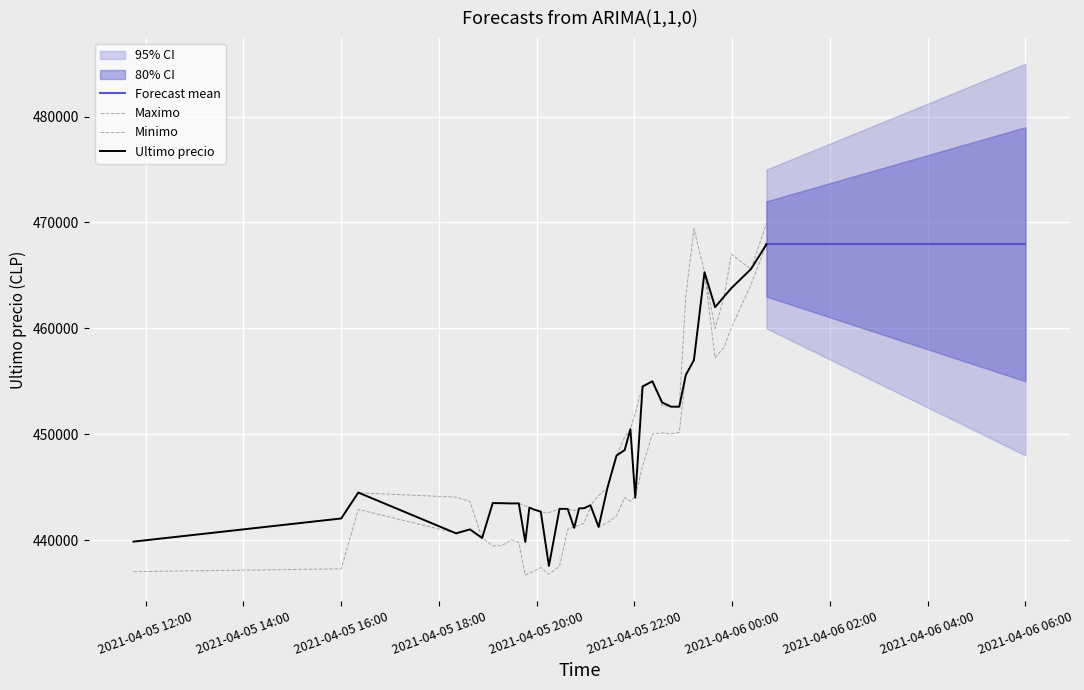

Count the number of categories in the chart.

40